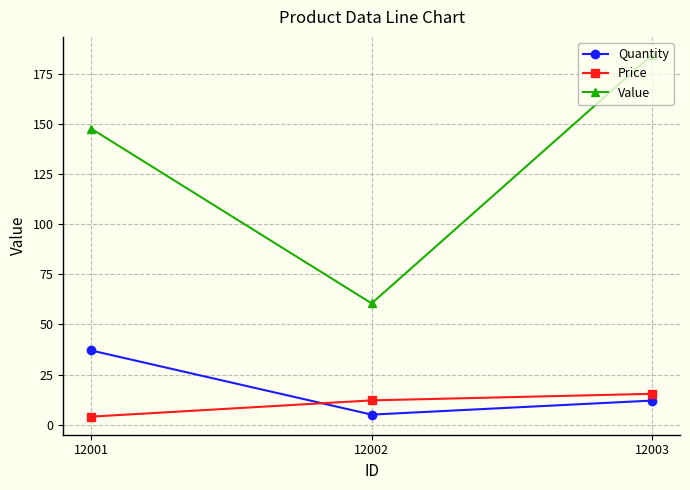

The Price series shows 12.1 at 12002. True or false?

True